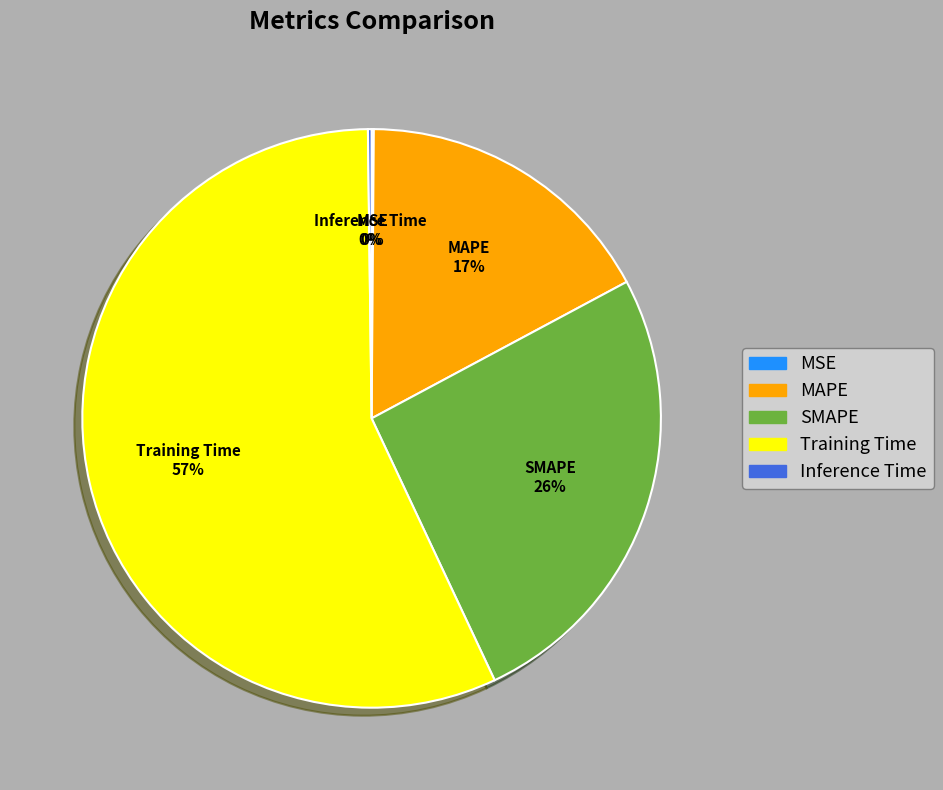

Which slice is the largest?

Training Time